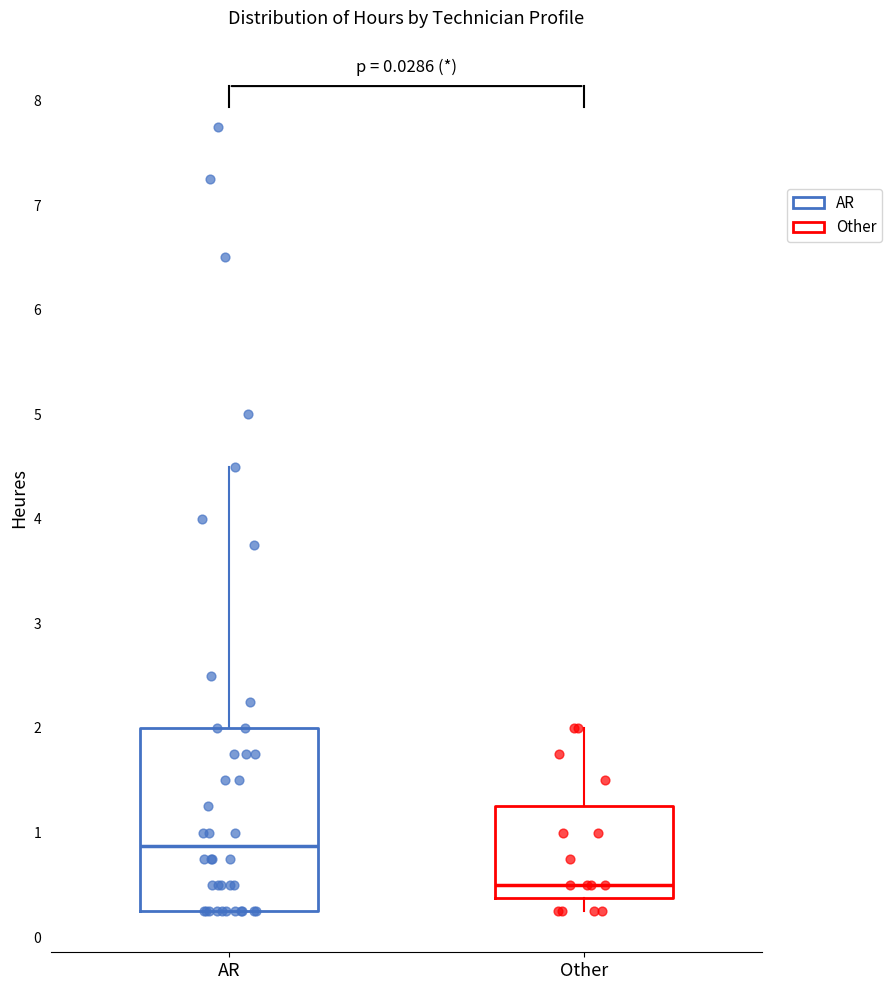

Which box's median line is the lowest?

Other